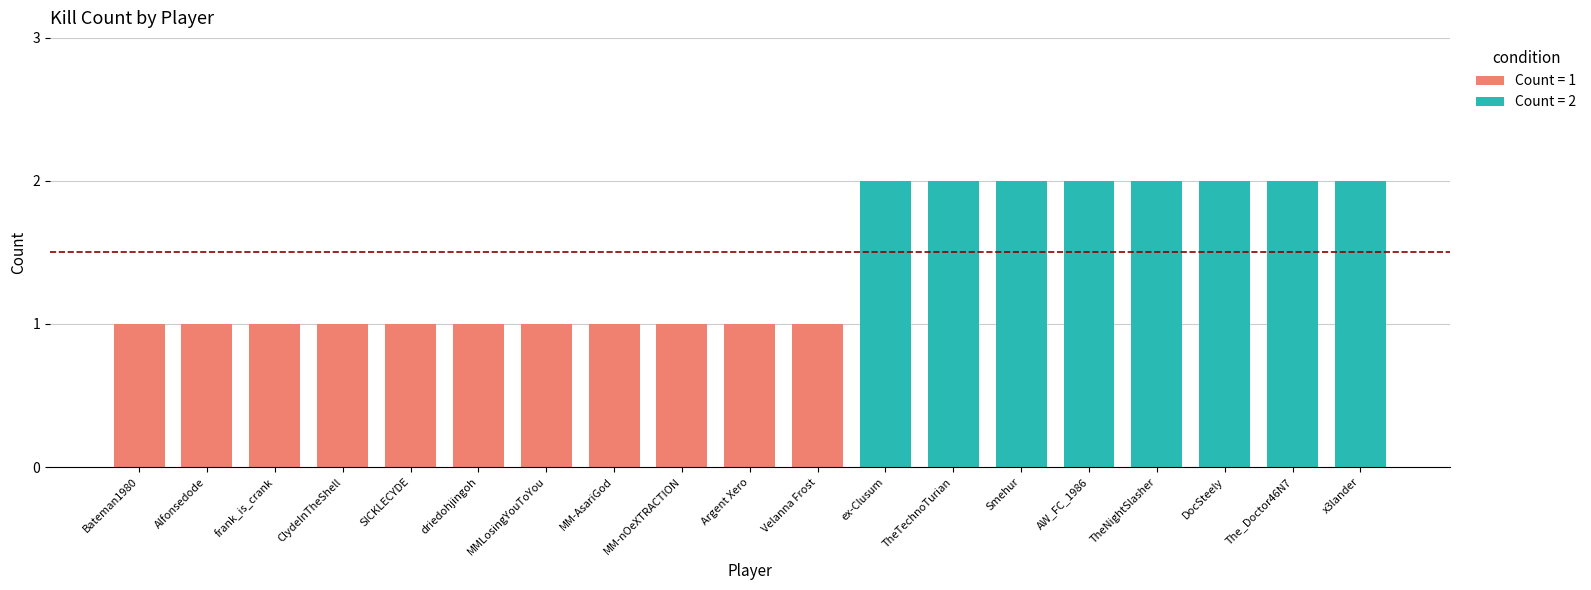

Is it true that the value at driedohjingoh is 2?

False